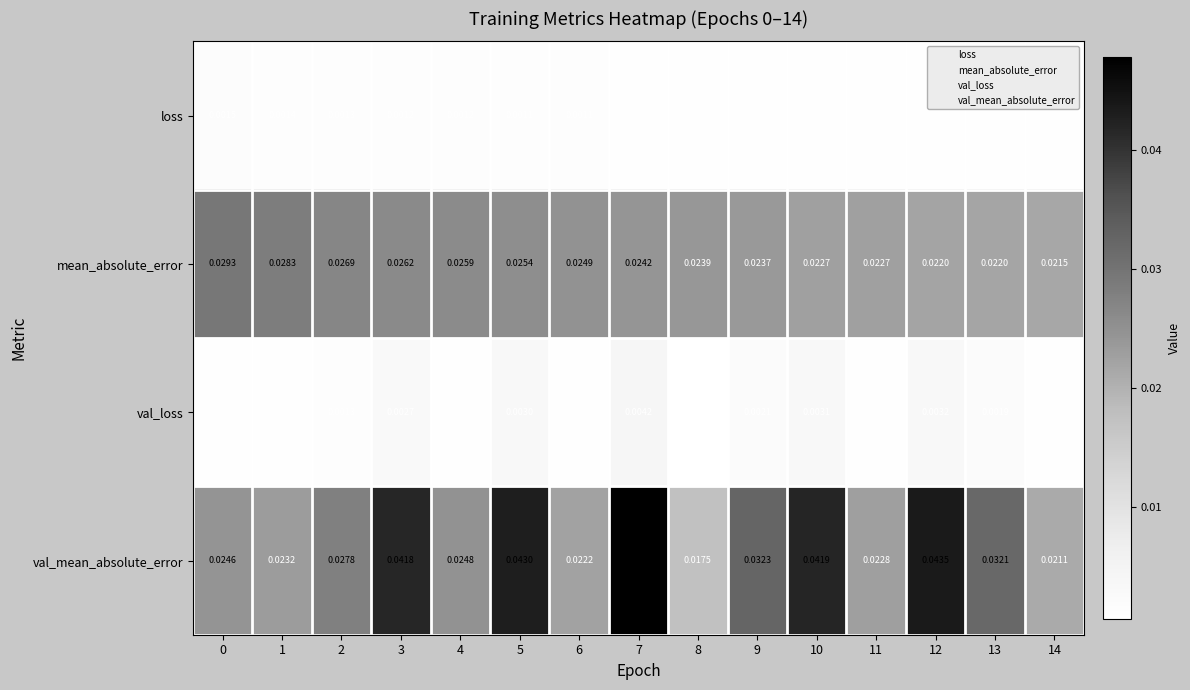

At how many categories does at least one series exceed 0?

15